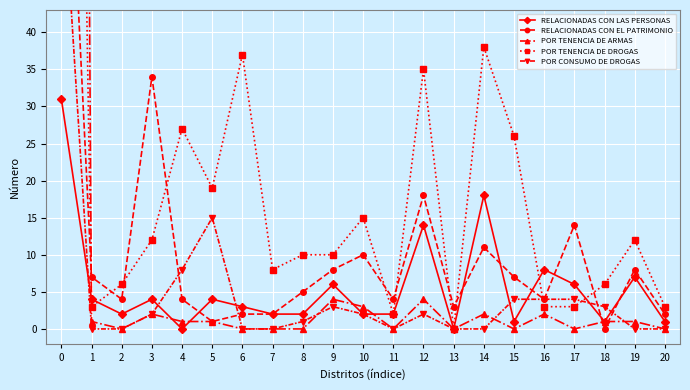

At 14, list the series in order from largest to smallest.

POR TENENCIA DE DROGAS, RELACIONADAS CON LAS PERSONAS, RELACIONADAS CON EL PATRIMONIO, POR TENENCIA DE ARMAS, POR CONSUMO DE DROGAS